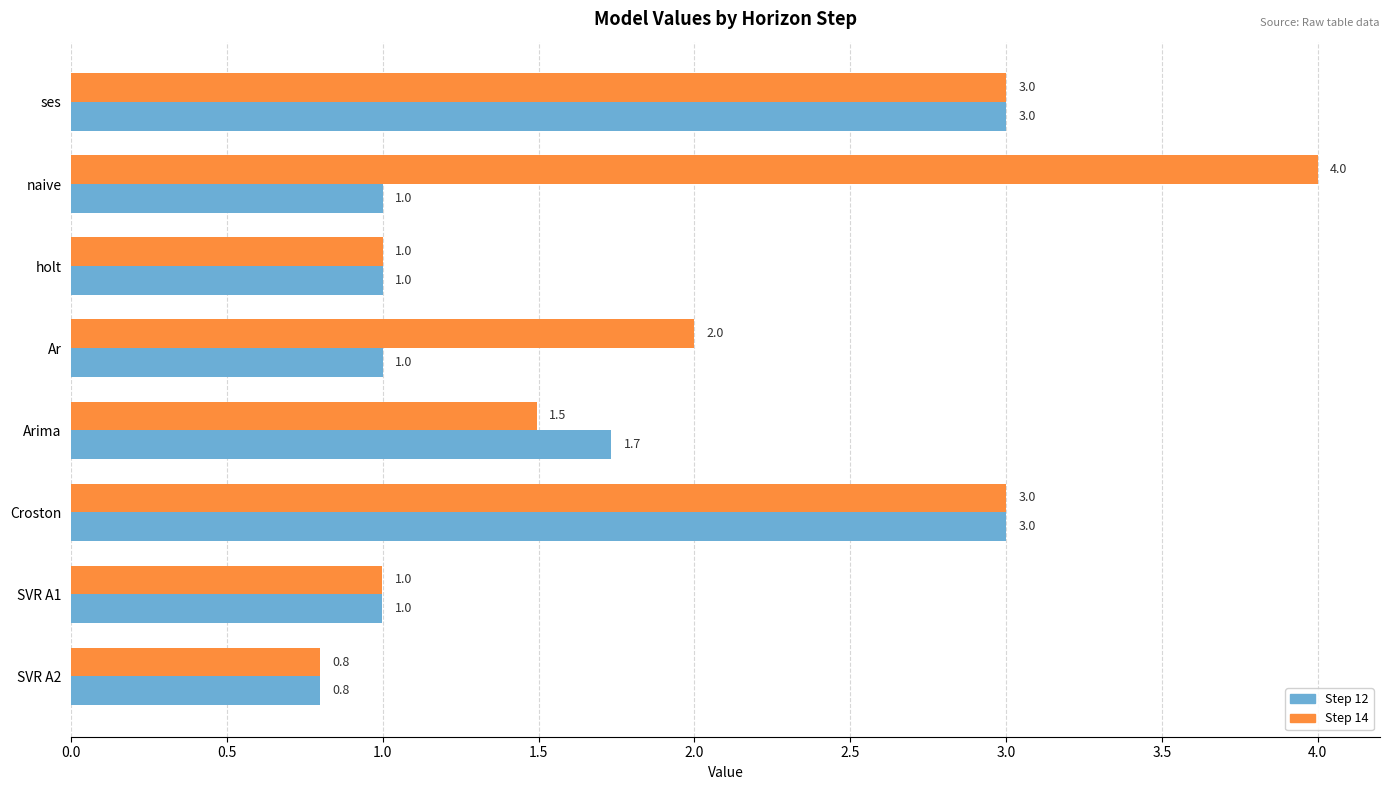

What is the difference between the maximum and minimum values in the Step 12 series?

2.2